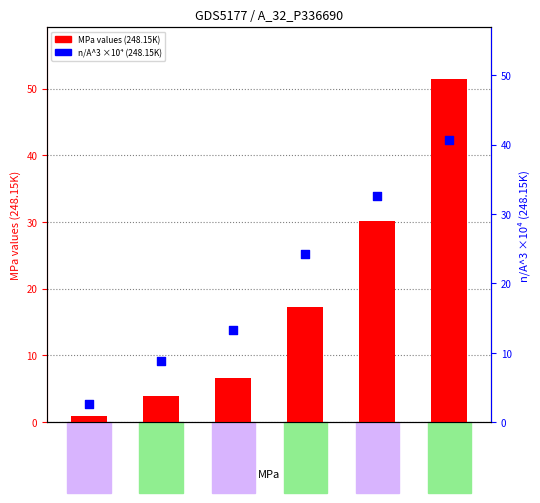

Which series contains the highest Y value?

MPa values (248.15K)